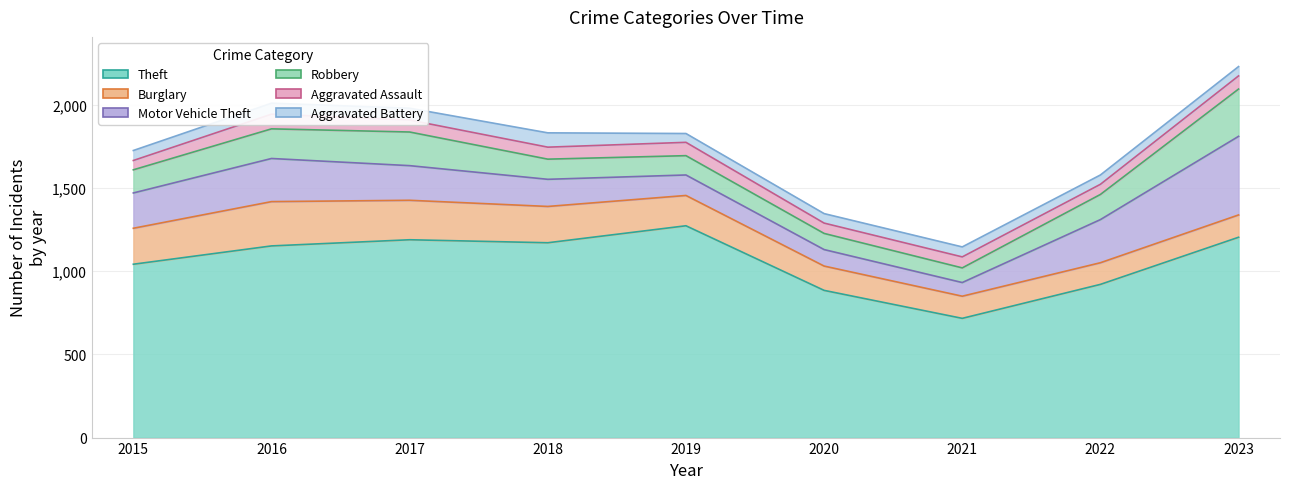

Rank the series by their maximum value, from lowest to highest.

Aggravated Battery, Aggravated Assault, Burglary, Robbery, Motor Vehicle Theft, Theft